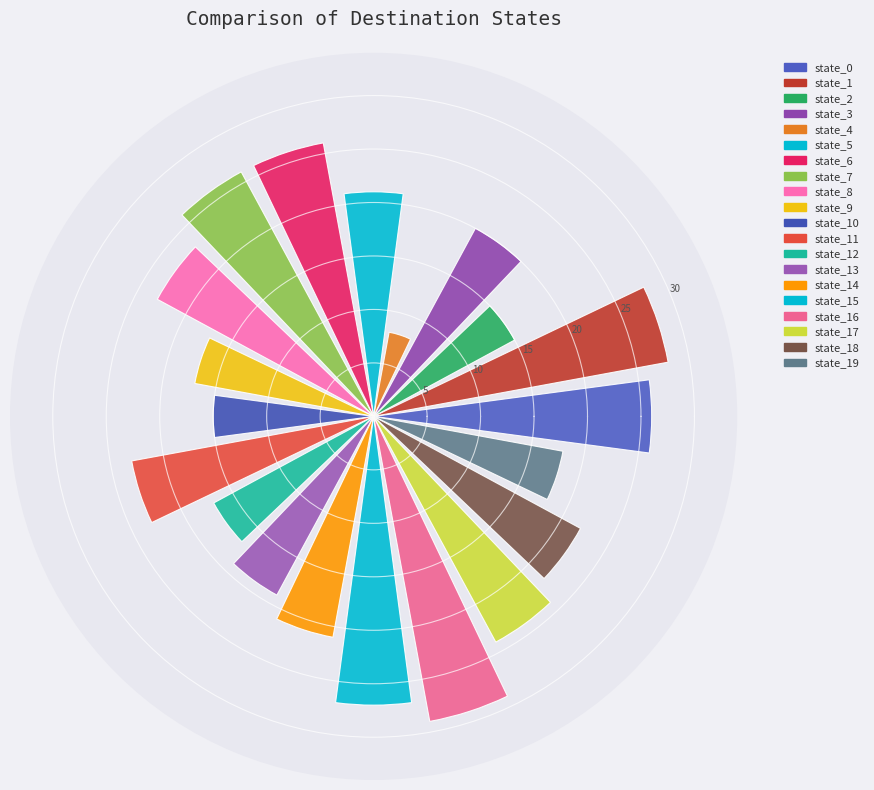

What is the difference between the maximum and second lowest values?

14